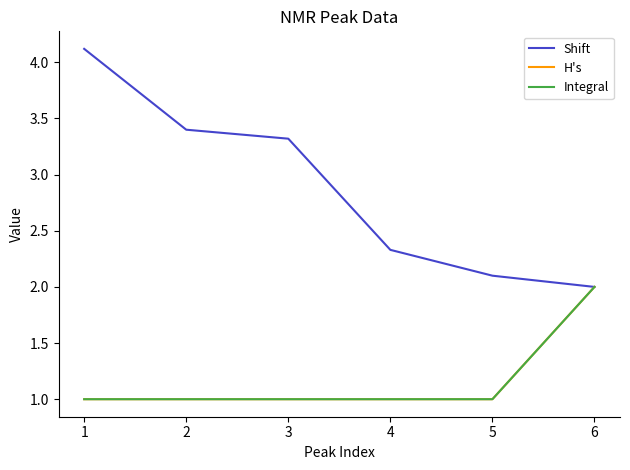

Is this an area chart (filled region under the line)?

No